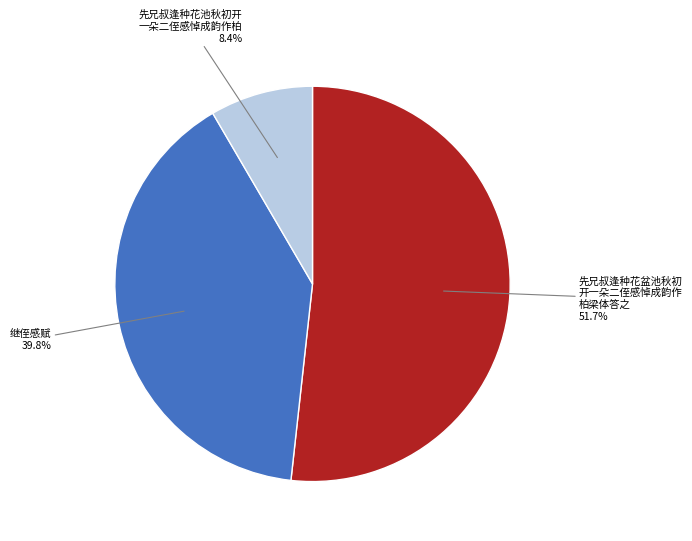

Does any single category account for the majority?

Yes